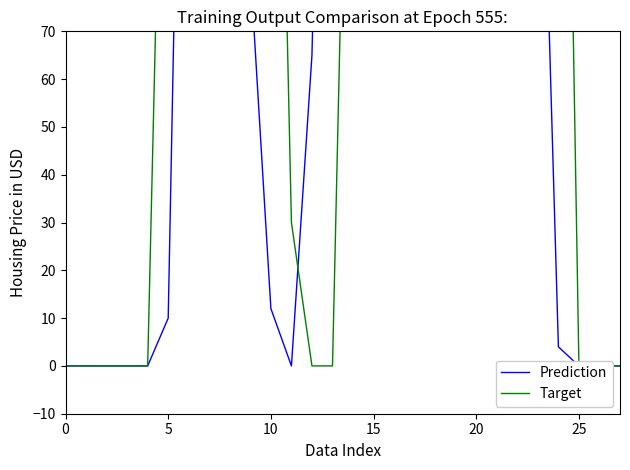

The value of Target at 20 is 88. True or false?

True